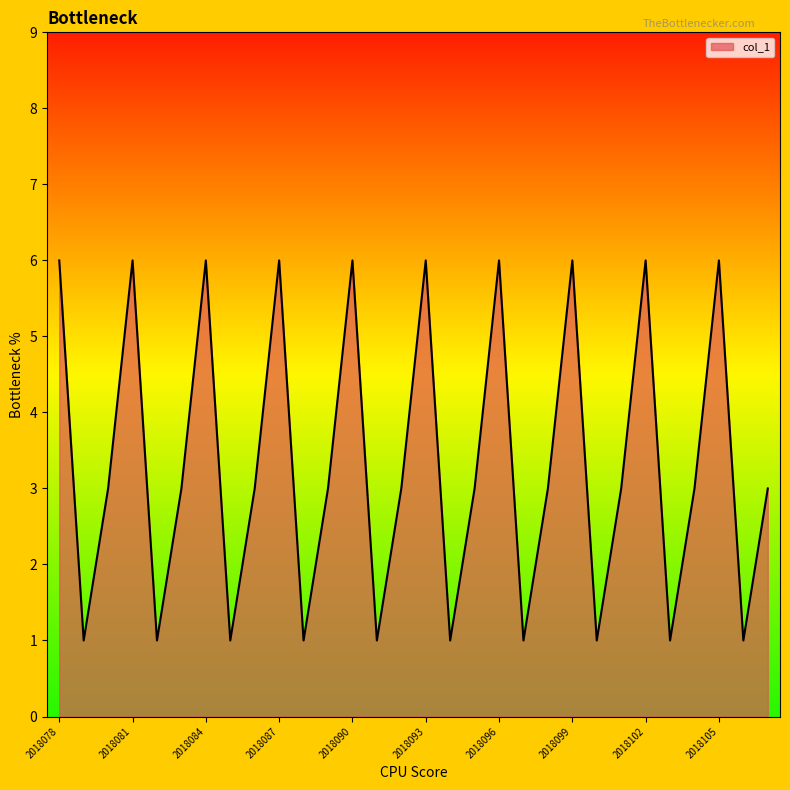

What is the difference between the maximum and minimum values?

5